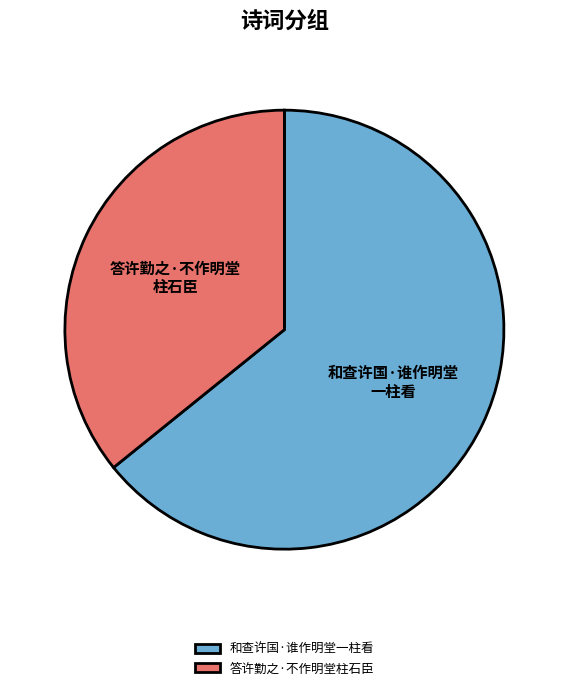

Combined, do 和查许国·谁作明堂一柱看 and 答许勤之·不作明堂柱石臣 account for over 50%?

Yes